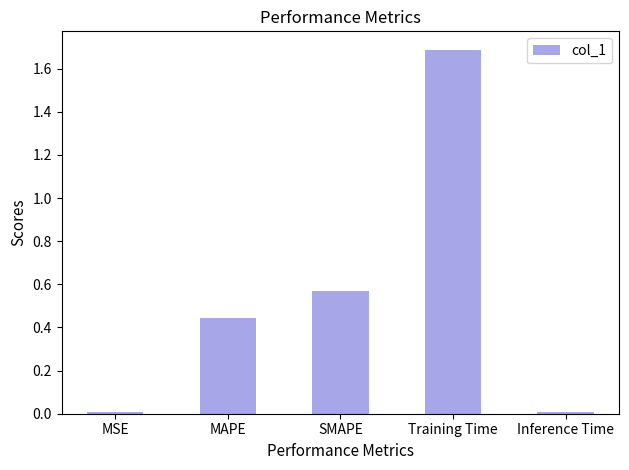

The value at Training Time is 0.9. True or false?

False